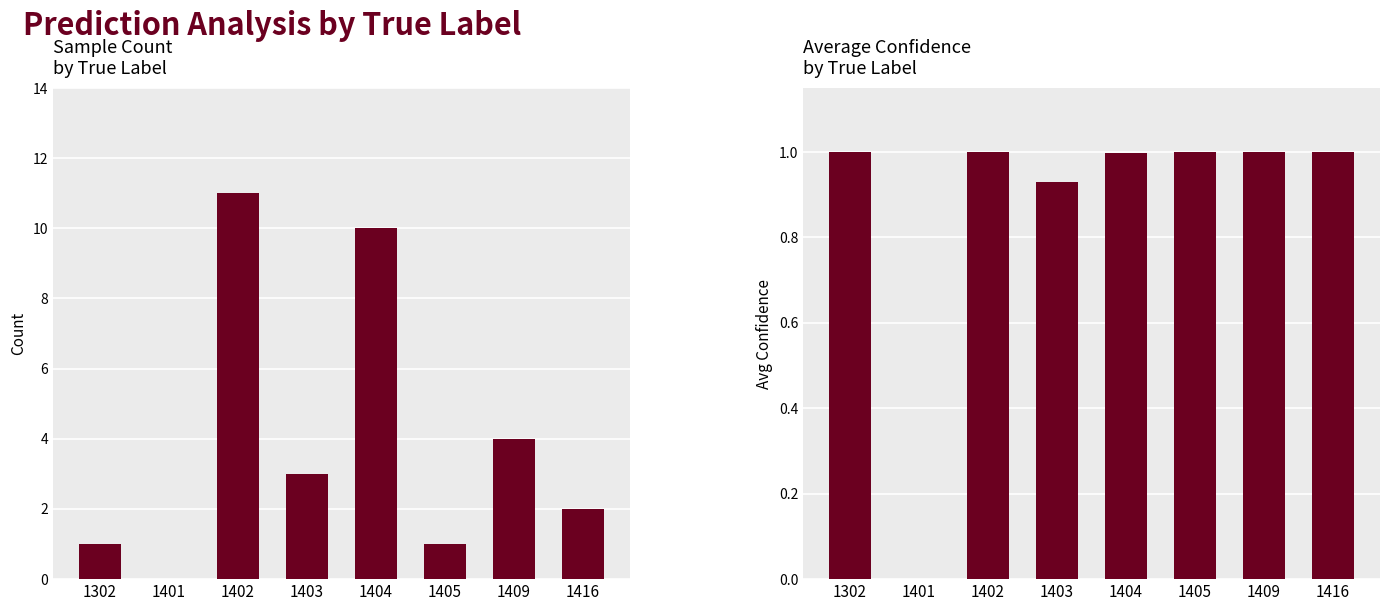

What is the difference between the maximum and minimum values in the Count series?

11.0